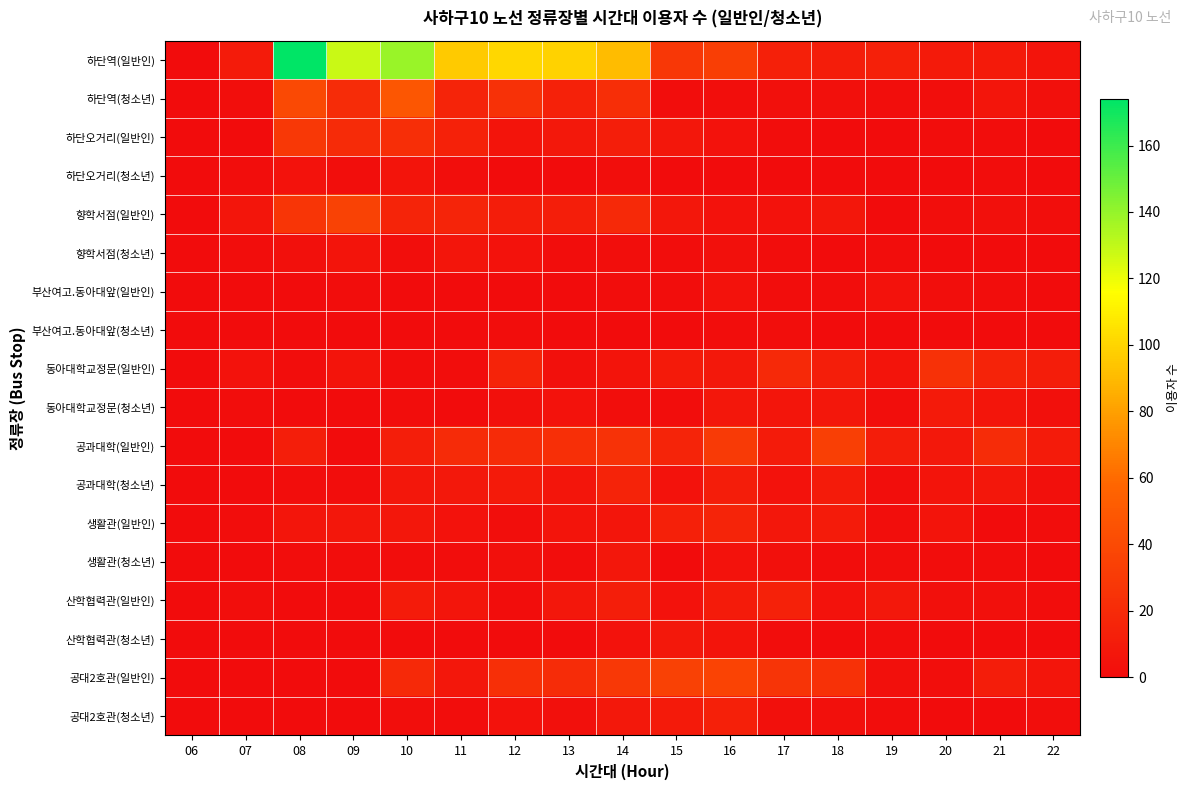

Reading right to left, extract all data points from this chart.

하단역(일반인): 22=5	21=9	20=9	19=13	18=11	17=13	16=32	15=28	14=91	13=99	12=101	11=96	10=139	09=128	08=174	07=10	06=0
하단역(청소년): 22=3	21=6	20=2	19=2	18=3	17=3	16=2	15=1	14=22	13=14	12=24	11=16	10=48	09=21	08=40	07=2	06=0
하단오거리(일반인): 22=0	21=1	20=1	19=0	18=0	17=1	16=4	15=7	14=12	13=8	12=5	11=14	10=22	09=20	08=29	07=0	06=0
하단오거리(청소년): 22=0	21=1	20=0	19=0	18=0	17=0	16=0	15=0	14=2	13=0	12=0	11=2	10=5	09=2	08=4	07=1	06=0
향학서점(일반인): 22=2	21=3	20=2	19=0	18=7	17=4	16=4	15=7	14=19	13=12	12=11	11=16	10=16	09=35	08=27	07=6	06=0
향학서점(청소년): 22=0	21=0	20=0	19=1	18=0	17=1	16=3	15=1	14=2	13=1	12=4	11=6	10=2	09=5	08=3	07=1	06=0
부산여고.동아대앞(일반인): 22=0	21=1	20=2	19=4	18=1	17=1	16=4	15=1	14=1	13=0	12=0	11=0	10=0	09=1	08=0	07=0	06=0
부산여고.동아대앞(청소년): 22=0	21=0	20=0	19=0	18=0	17=2	16=1	15=0	14=0	13=0	12=1	11=0	10=0	09=0	08=0	07=0	06=0
동아대학교정문(일반인): 22=11	21=15	20=24	19=5	18=12	17=19	16=8	15=9	14=5	13=3	12=15	11=1	10=1	09=5	08=1	07=4	06=0
동아대학교정문(청소년): 22=3	21=6	20=9	19=2	18=7	17=6	16=7	15=1	14=2	13=4	12=3	11=0	10=1	09=0	08=0	07=1	06=0
공과대학(일반인): 22=10	21=21	20=8	19=11	18=33	17=10	16=30	15=16	14=25	13=23	12=20	11=20	10=12	09=0	08=12	07=0	06=0
공과대학(청소년): 22=3	21=7	20=5	19=2	18=10	17=4	16=11	15=4	14=15	13=6	12=9	11=8	10=7	09=1	08=1	07=0	06=0
생활관(일반인): 22=1	21=0	20=5	19=2	18=10	17=7	16=16	15=13	14=6	13=5	12=2	11=4	10=7	09=7	08=6	07=1	06=0
생활관(청소년): 22=0	21=1	20=1	19=2	18=1	17=3	16=4	15=0	14=7	13=1	12=3	11=1	10=1	09=1	08=1	07=0	06=0
산학협력관(일반인): 22=1	21=3	20=3	19=8	18=4	17=14	16=10	15=4	14=12	13=7	12=1	11=6	10=10	09=0	08=0	07=2	06=0
산학협력관(청소년): 22=0	21=0	20=0	19=1	18=0	17=1	16=5	15=8	14=4	13=0	12=0	11=0	10=0	09=0	08=0	07=0	06=0
공대2호관(일반인): 22=6	21=11	20=2	19=3	18=24	17=26	16=36	15=34	14=29	13=21	12=23	11=7	10=19	09=0	08=0	07=0	06=0
공대2호관(청소년): 22=2	21=0	20=0	19=1	18=3	17=3	16=13	15=9	14=8	13=3	12=4	11=1	10=2	09=0	08=0	07=0	06=0